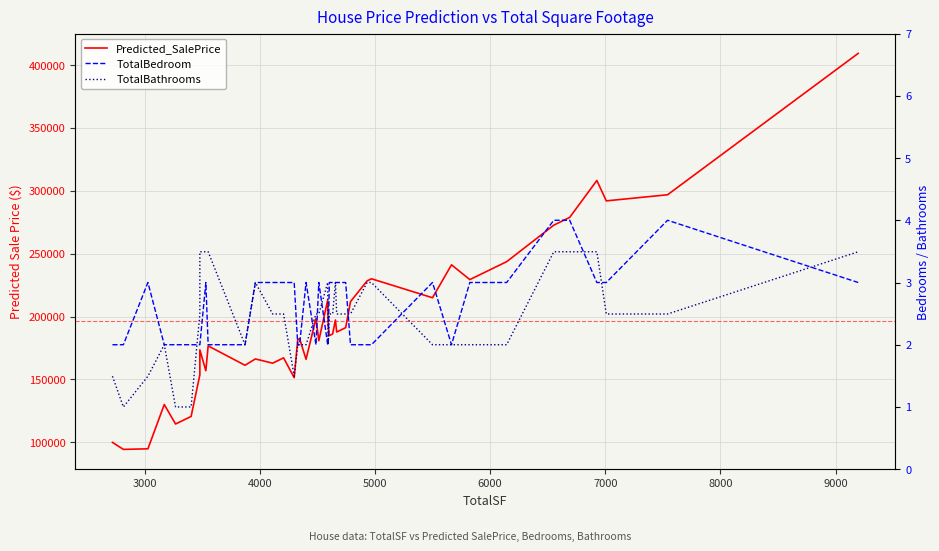

In Predicted_SalePrice, how many points are higher than both neighbors (excluding endpoints)?

12